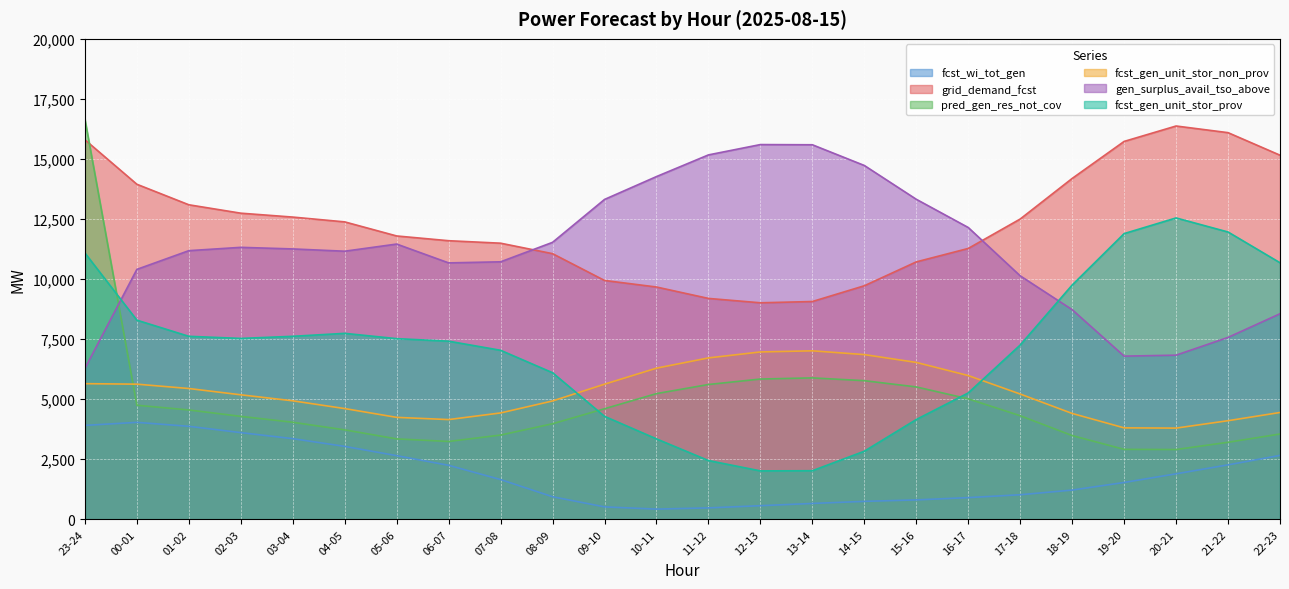

Is the value of fcst_wi_tot_gen at 07-08 greater than the value of fcst_gen_unit_stor_non_prov at 03-04?

No